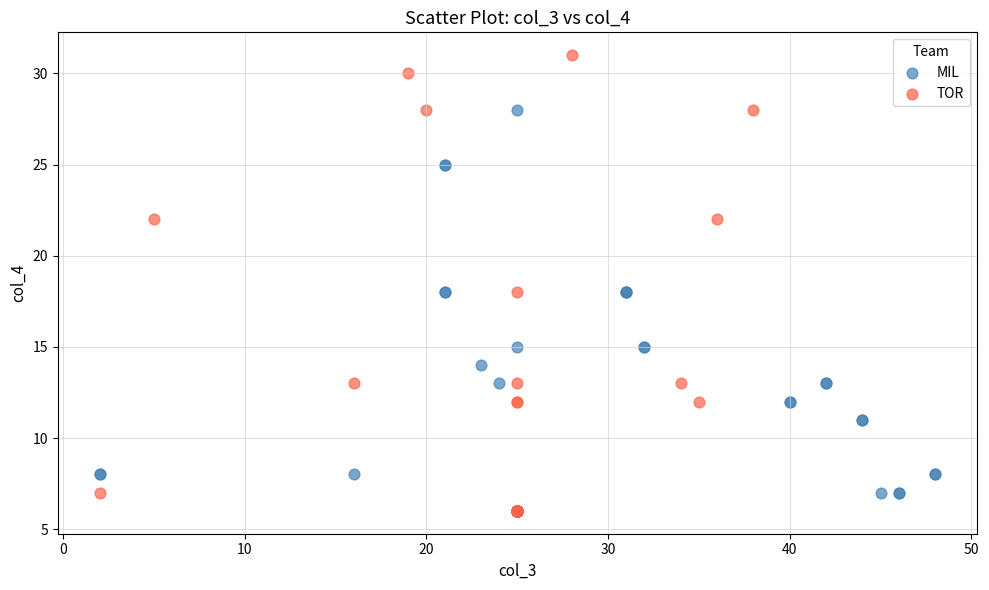

What are all the series names shown in the legend?

MIL, TOR